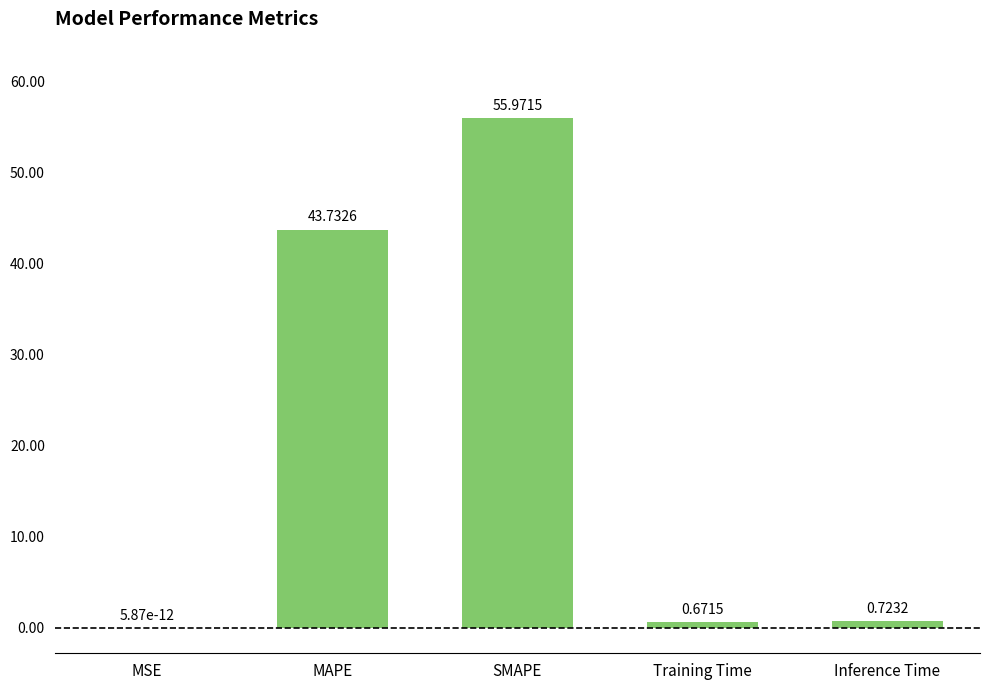

The chart shows a value of 74.4 at SMAPE. True or false?

False